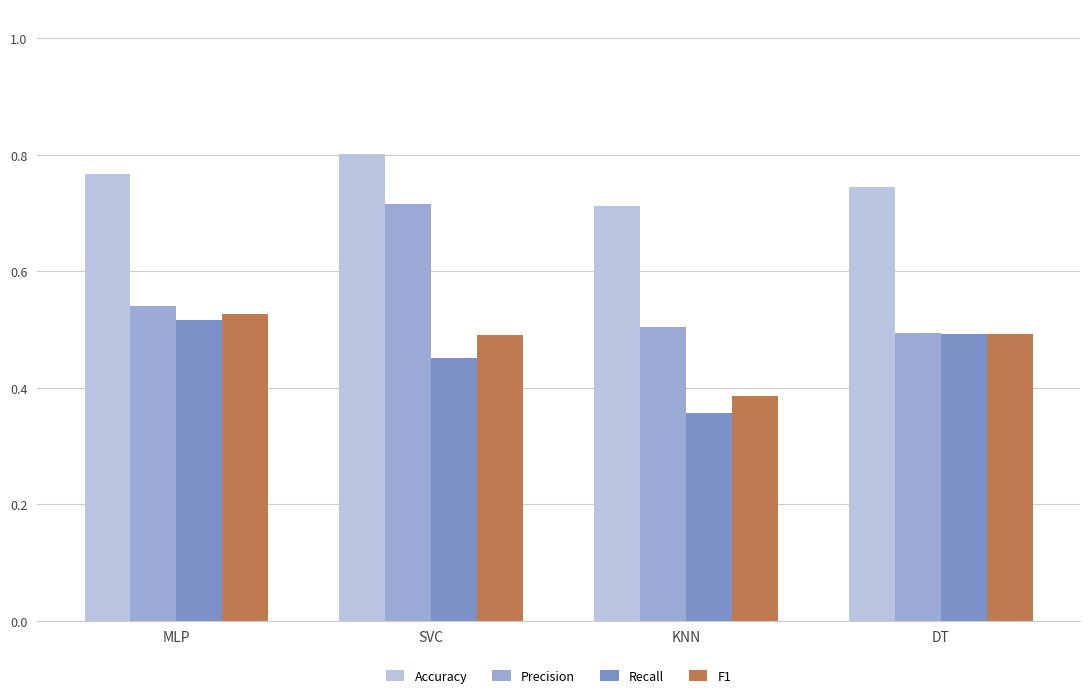

Rank the categories by Recall value from highest to lowest.

MLP, DT, SVC, KNN